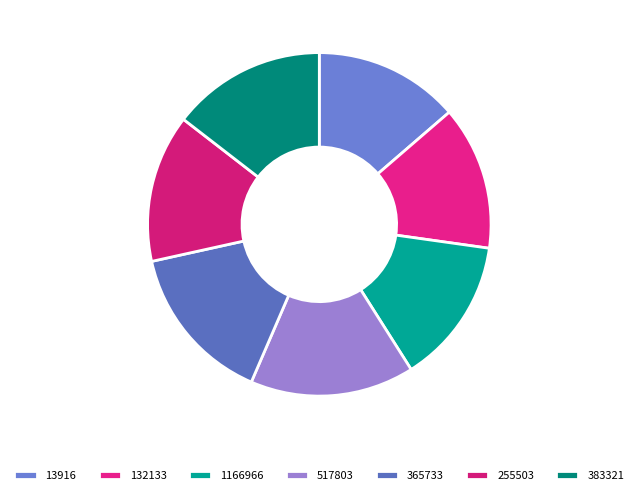

To the nearest percent, what portion does 1166966 represent?

14%